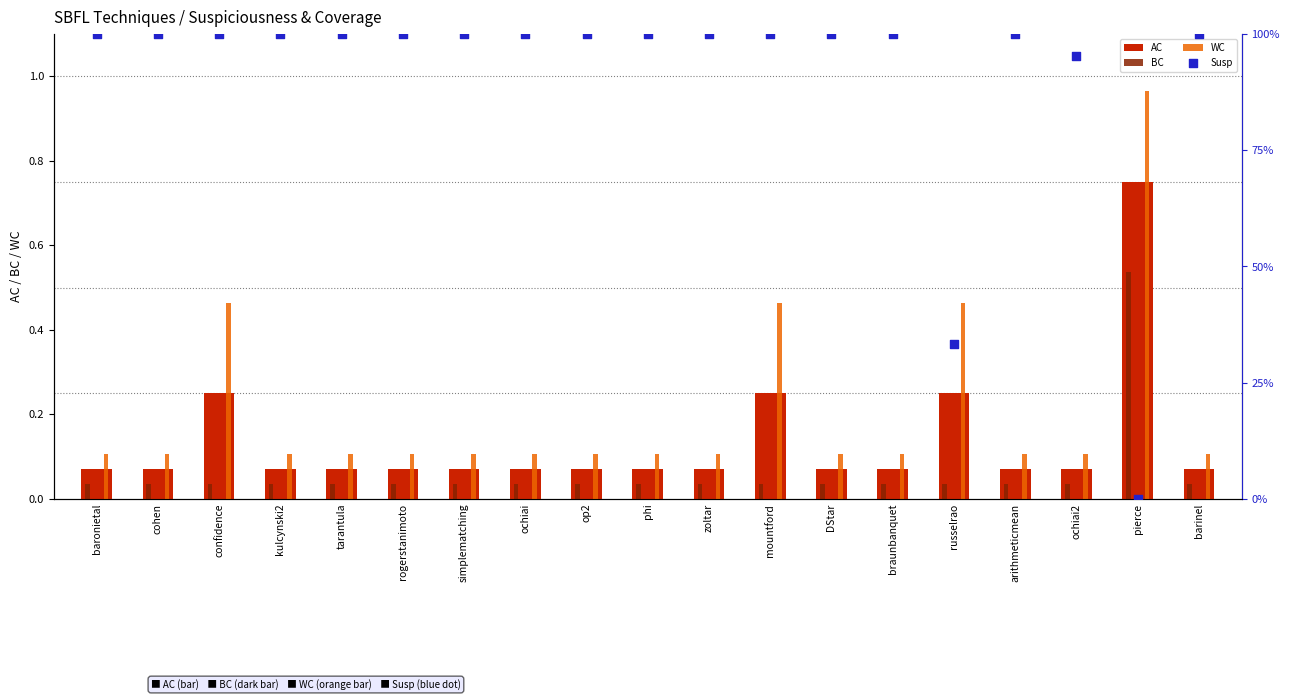

Which series contains the highest Y value?

Susp